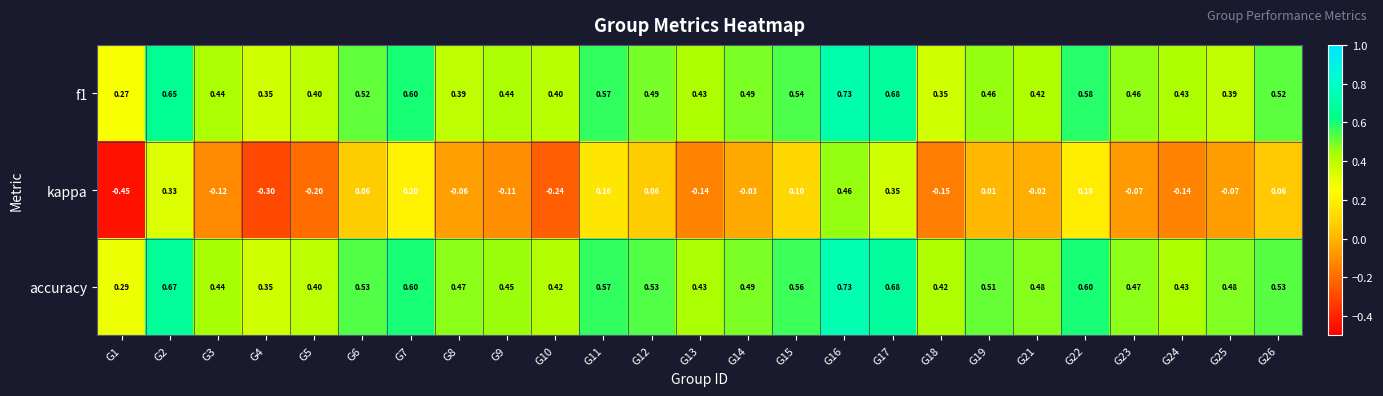

Is the value of kappa at G22 greater than the value of f1 at G14?

No